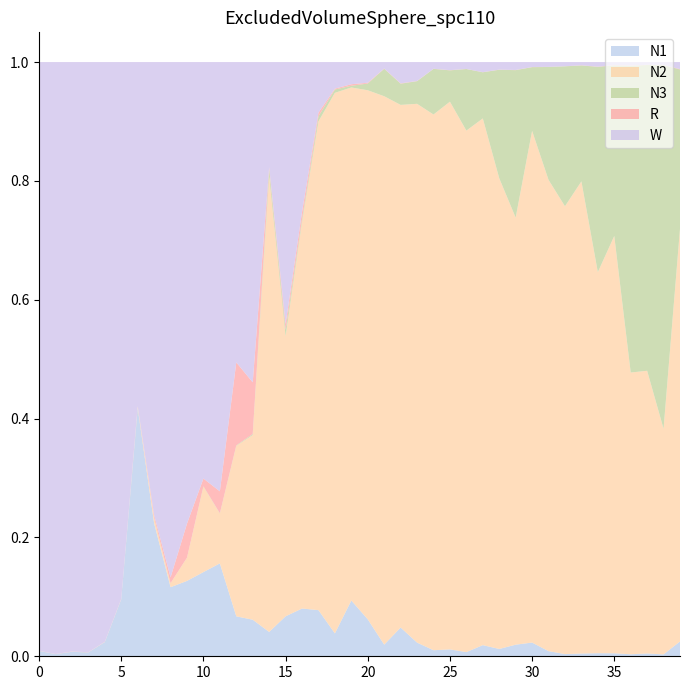

Reading left to right, extract all data points from this chart.

N1: 0=0.0	1=0.0	2=0.0	3=0.0	4=0.0	5=0.1	6=0.4	7=0.2	8=0.1	9=0.1	10=0.1	11=0.2	12=0.1	13=0.1	14=0.0	15=0.1	16=0.1	17=0.1	18=0.0	19=0.1	20=0.1	21=0.0	22=0.0	23=0.0	24=0.0	25=0.0	26=0.0	27=0.0	28=0.0	29=0.0	30=0.0	31=0.0	32=0.0	33=0.0	34=0.0	35=0.0	36=0.0	37=0.0	38=0.0	39=0.0
N2: 0=0.0	1=0.0	2=0.0	3=0.0	4=0.0	5=0.0	6=0.0	7=0.0	8=0.0	9=0.0	10=0.1	11=0.1	12=0.3	13=0.3	14=0.8	15=0.5	16=0.7	17=0.8	18=0.9	19=0.9	20=0.9	21=0.9	22=0.9	23=0.9	24=0.9	25=0.9	26=0.9	27=0.9	28=0.8	29=0.7	30=0.9	31=0.8	32=0.8	33=0.8	34=0.6	35=0.7	36=0.5	37=0.5	38=0.4	39=0.7
N3: 0=0.0	1=0.0	2=0.0	3=0.0	4=0.0	5=0.0	6=0.0	7=0.0	8=0.0	9=0.0	10=0.0	11=0.0	12=0.0	13=0.0	14=0.0	15=0.0	16=0.0	17=0.0	18=0.0	19=0.0	20=0.0	21=0.0	22=0.0	23=0.0	24=0.1	25=0.1	26=0.1	27=0.1	28=0.2	29=0.2	30=0.1	31=0.2	32=0.2	33=0.2	34=0.3	35=0.3	36=0.5	37=0.5	38=0.6	39=0.3
R: 0=0.0	1=0.0	2=0.0	3=0.0	4=0.0	5=0.0	6=0.0	7=0.0	8=0.0	9=0.1	10=0.0	11=0.0	12=0.1	13=0.1	14=0.0	15=0.0	16=0.0	17=0.0	18=0.0	19=0.0	20=0.0	21=0.0	22=0.0	23=0.0	24=0.0	25=0.0	26=0.0	27=0.0	28=0.0	29=0.0	30=0.0	31=0.0	32=0.0	33=0.0	34=0.0	35=0.0	36=0.0	37=0.0	38=0.0	39=0.0
W: 0=1.0	1=1.0	2=1.0	3=1.0	4=1.0	5=0.9	6=0.6	7=0.8	8=0.9	9=0.8	10=0.7	11=0.7	12=0.5	13=0.5	14=0.2	15=0.4	16=0.3	17=0.1	18=0.0	19=0.0	20=0.0	21=0.0	22=0.0	23=0.0	24=0.0	25=0.0	26=0.0	27=0.0	28=0.0	29=0.0	30=0.0	31=0.0	32=0.0	33=0.0	34=0.0	35=0.0	36=0.0	37=0.0	38=0.0	39=0.0